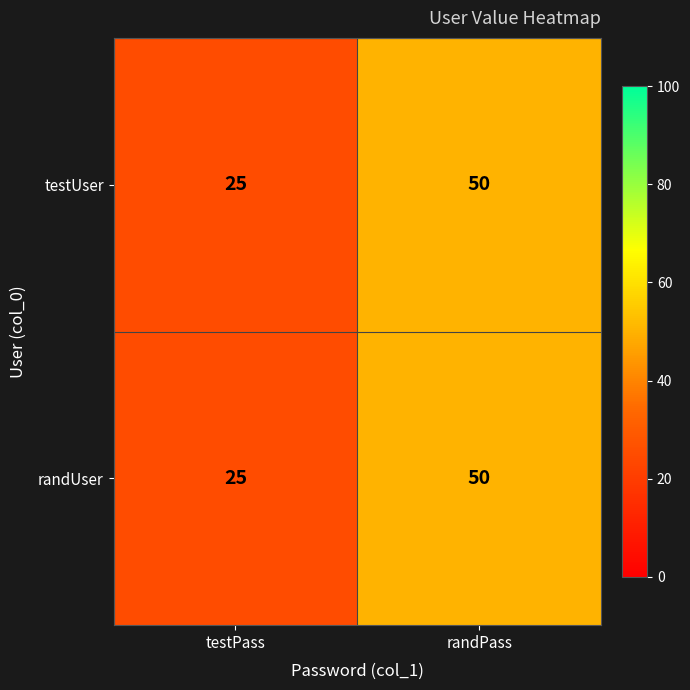

Is it true that testUser equals 13 at testPass?

False